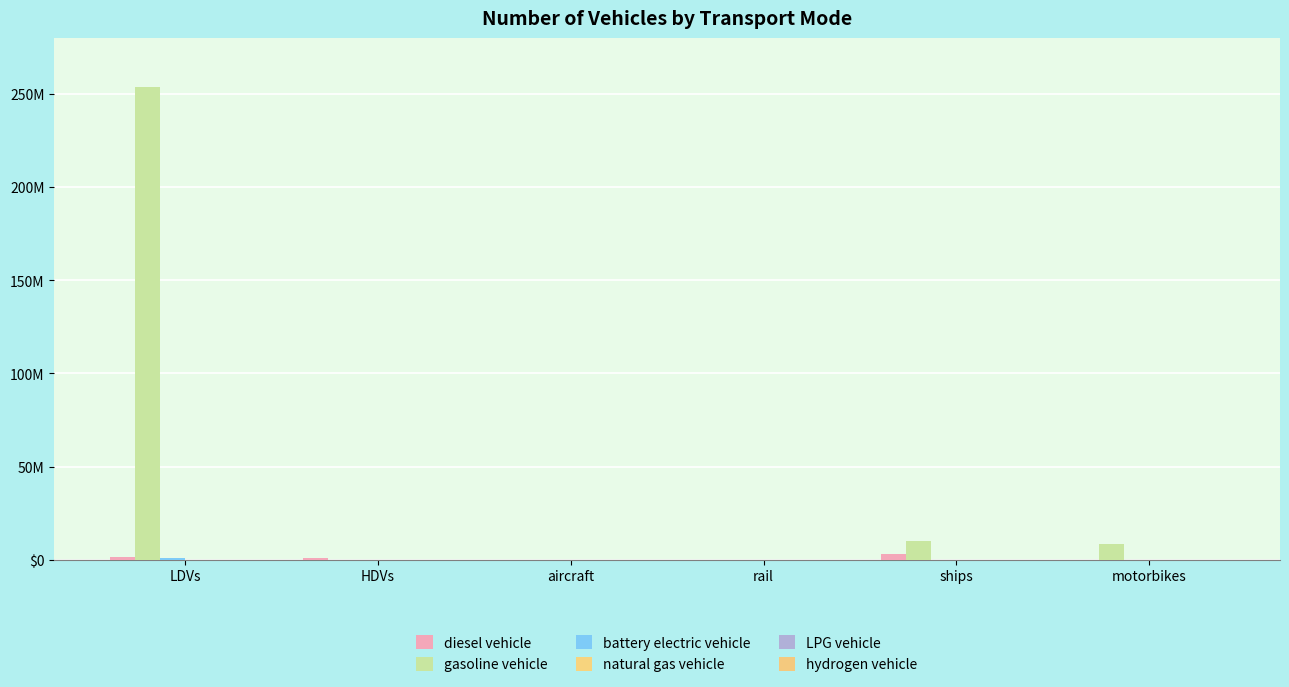

The value of battery electric vehicle at ships is 0.0. True or false?

True